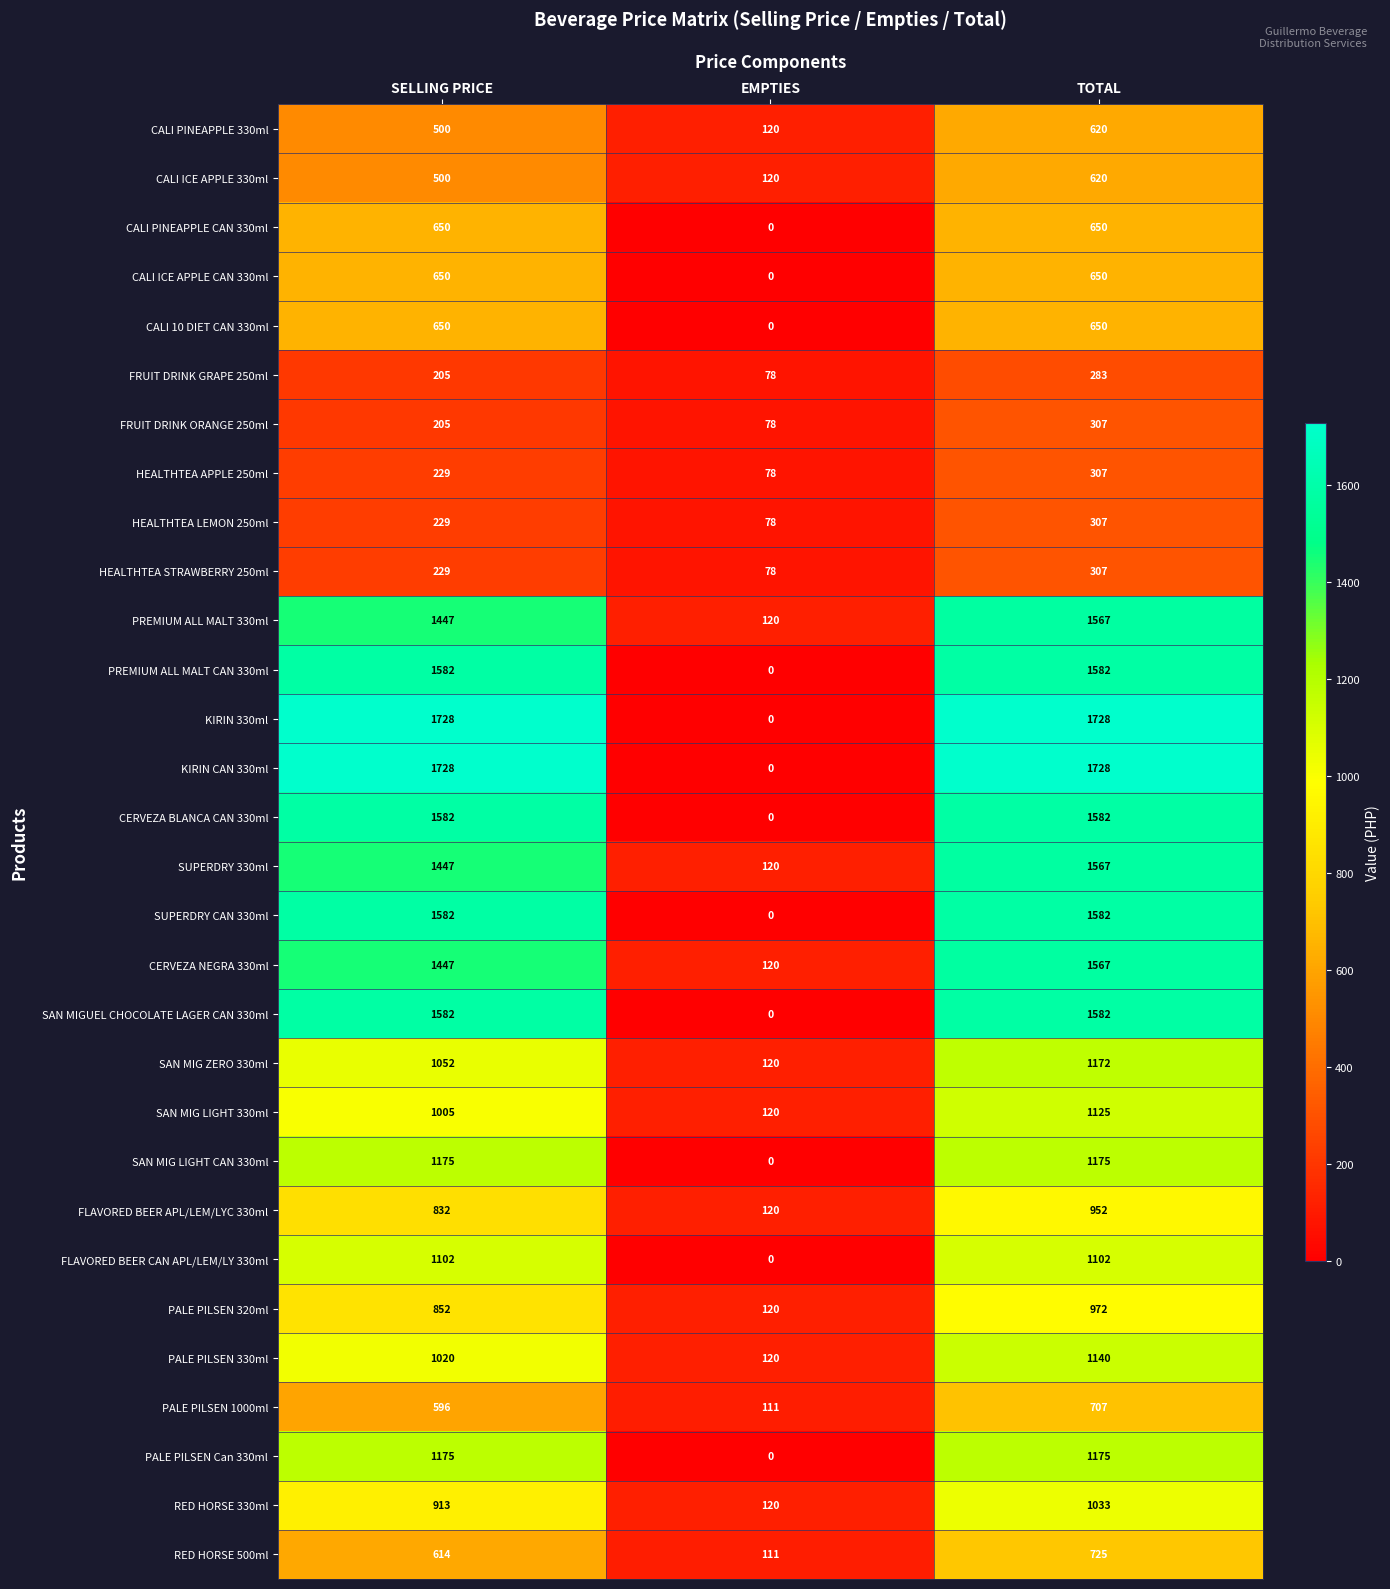

Is the value of KIRIN 330ml at SELLING PRICE greater than the value of PALE PILSEN Can 330ml at EMPTIES?

Yes